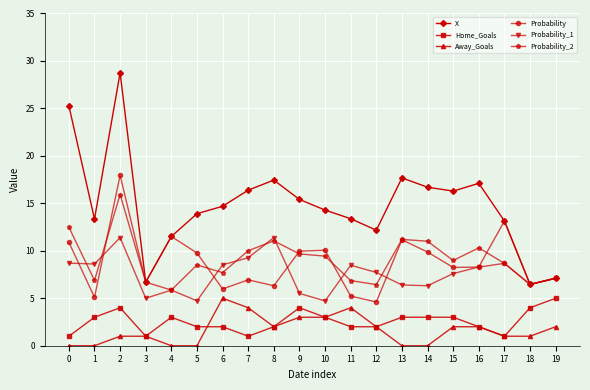

Count the number of categories in the chart.

20